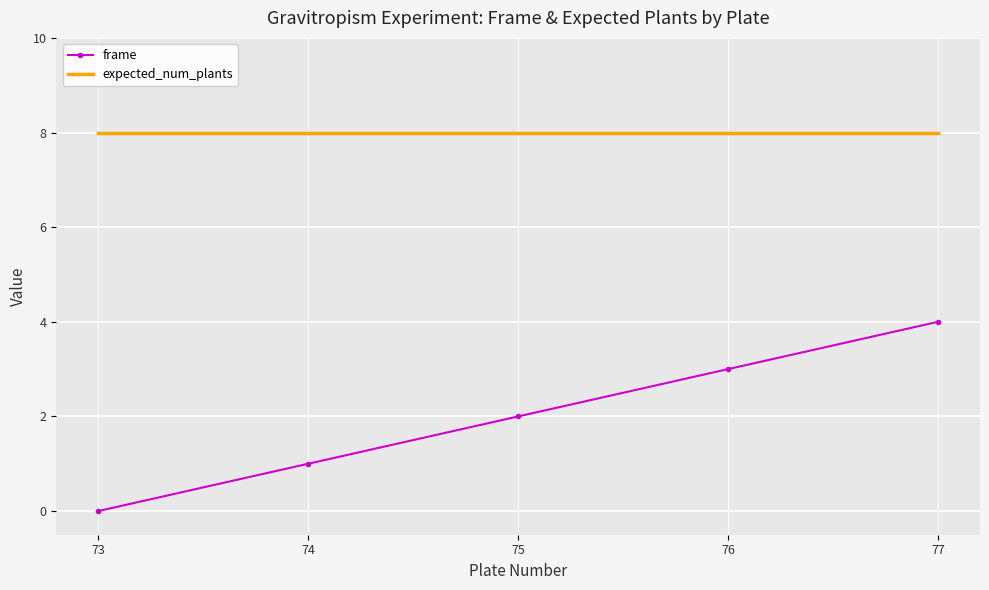

Which category has the lowest value in the frame series?

73